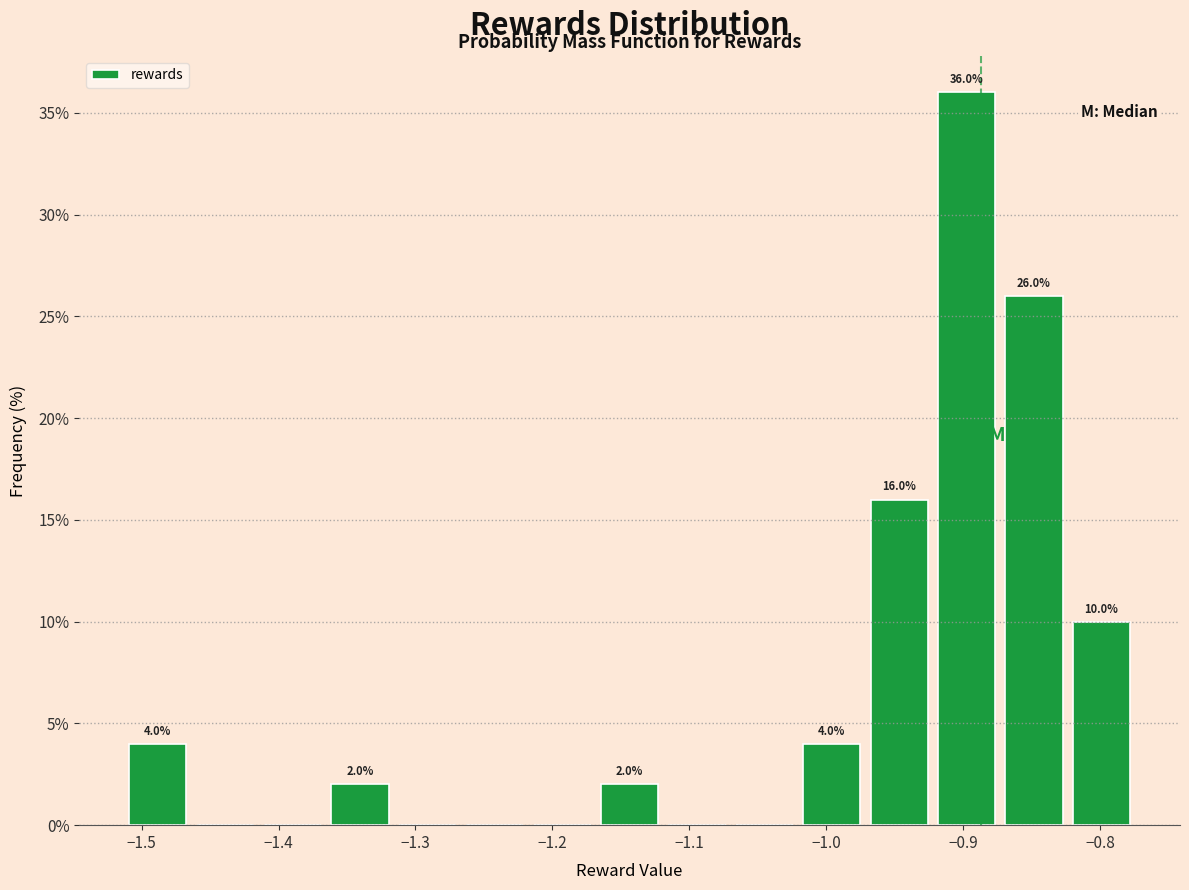

Over which range of the x-axis is the bar tallest?

-0.92 to -0.87